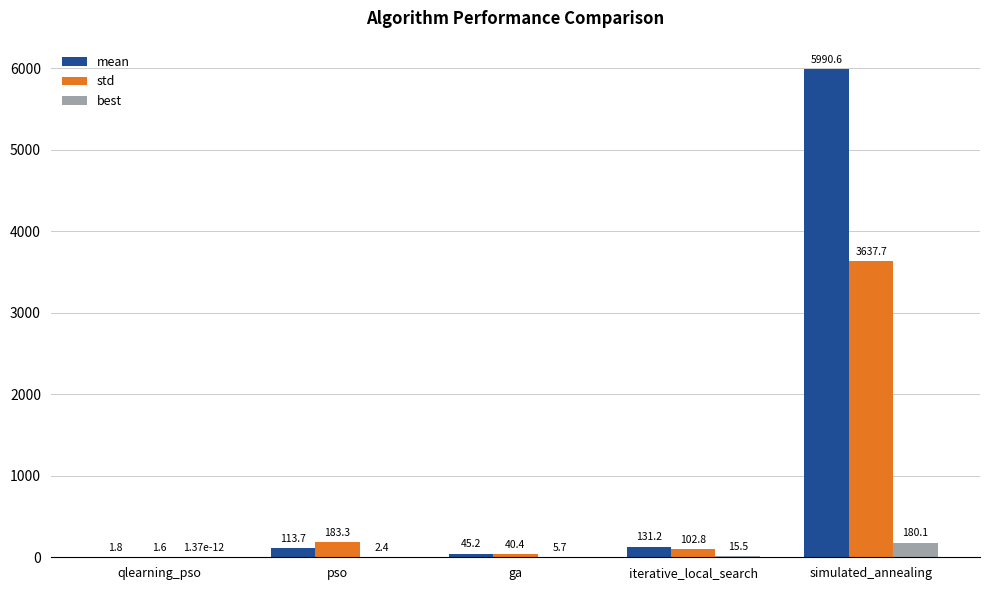

What are all the series names shown in the legend?

mean, std, best